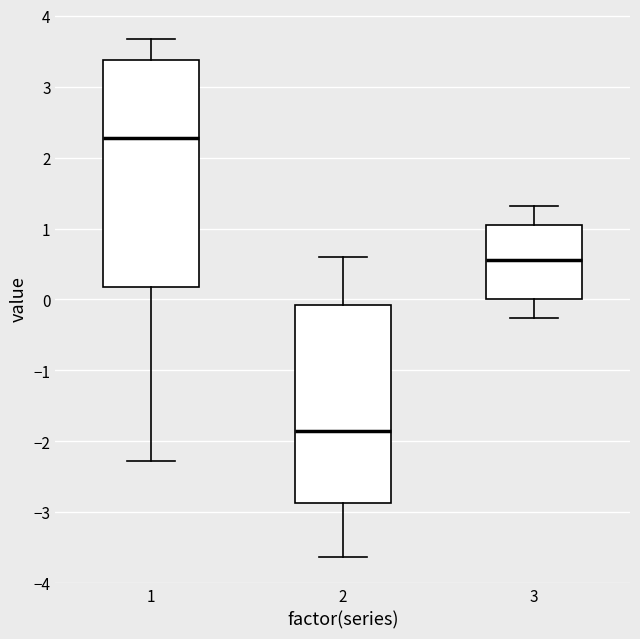

Where does the upper whisker of the box at x = 2 end on the y-axis? The values are not printed on the chart, so give them approximately, as read against the axis.

0.6